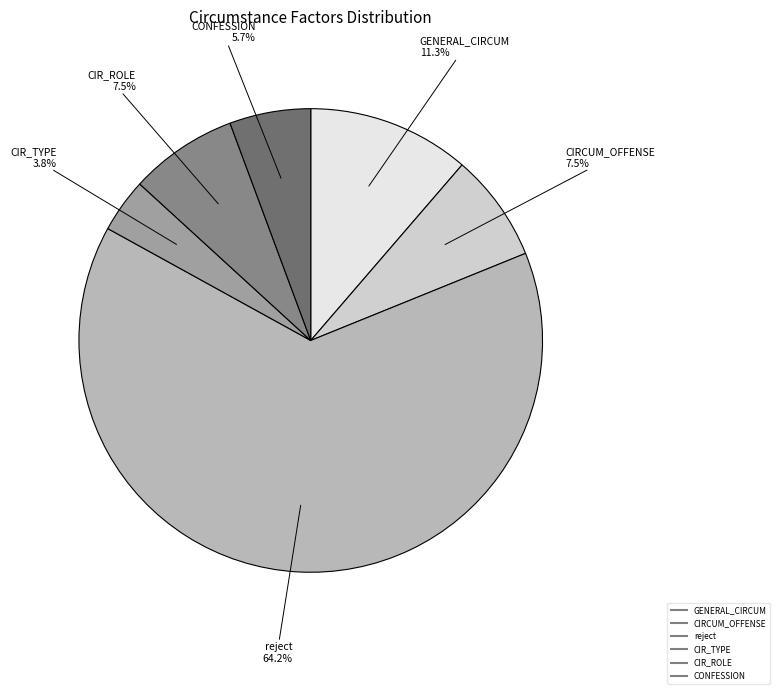

Is there a majority slice in this chart?

Yes